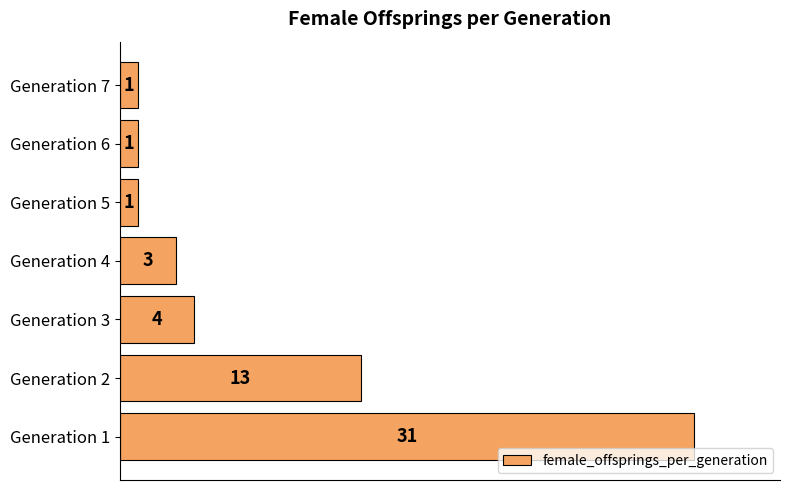

Which has a higher value, Generation 6 or Generation 4?

Generation 4